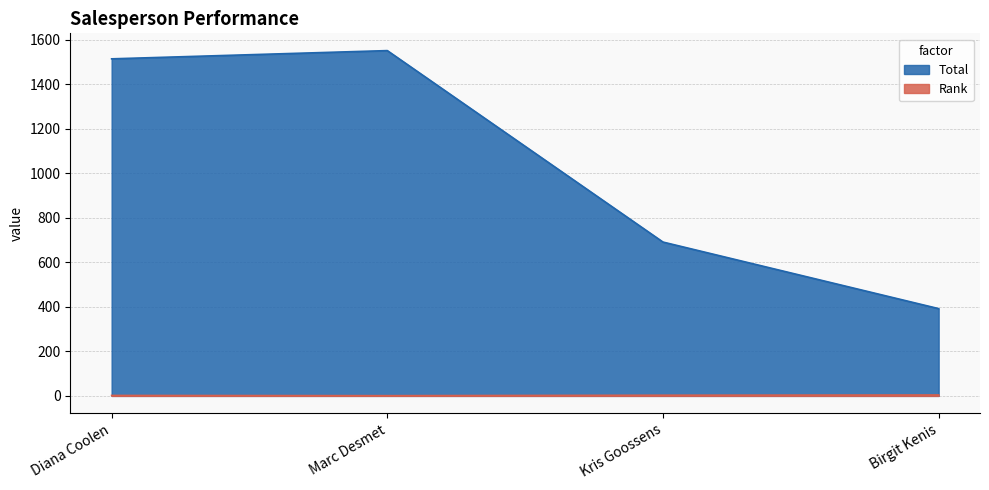

How many series are shown in this chart?

2